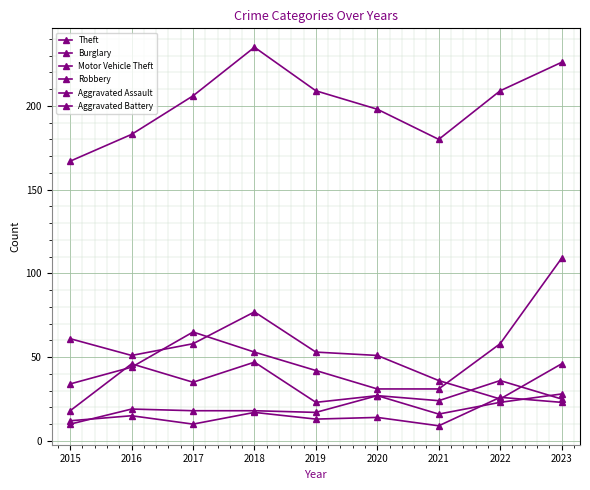

How many lines are shown in the chart?

6